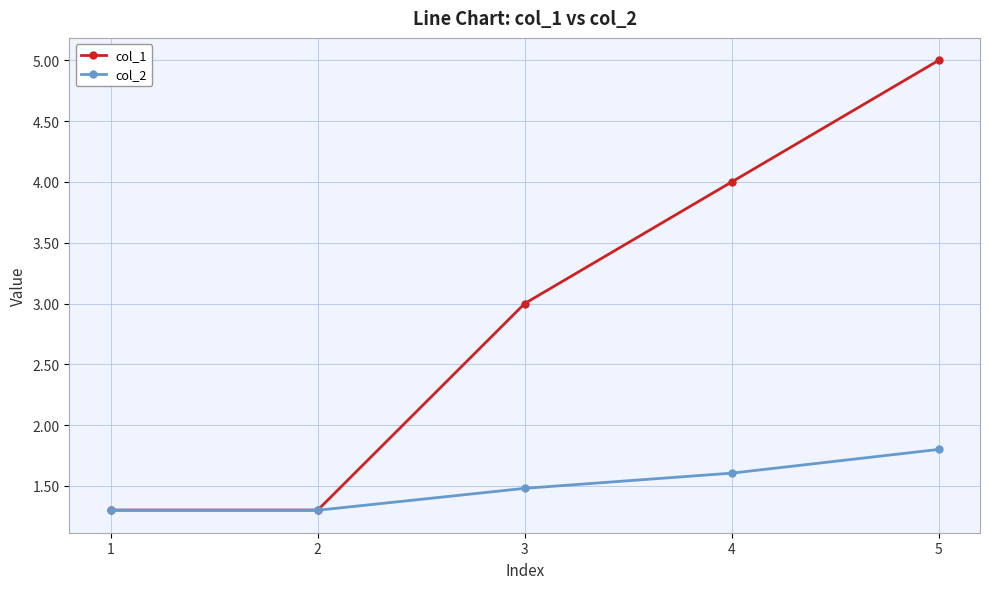

Which category has the highest value across all series?

5